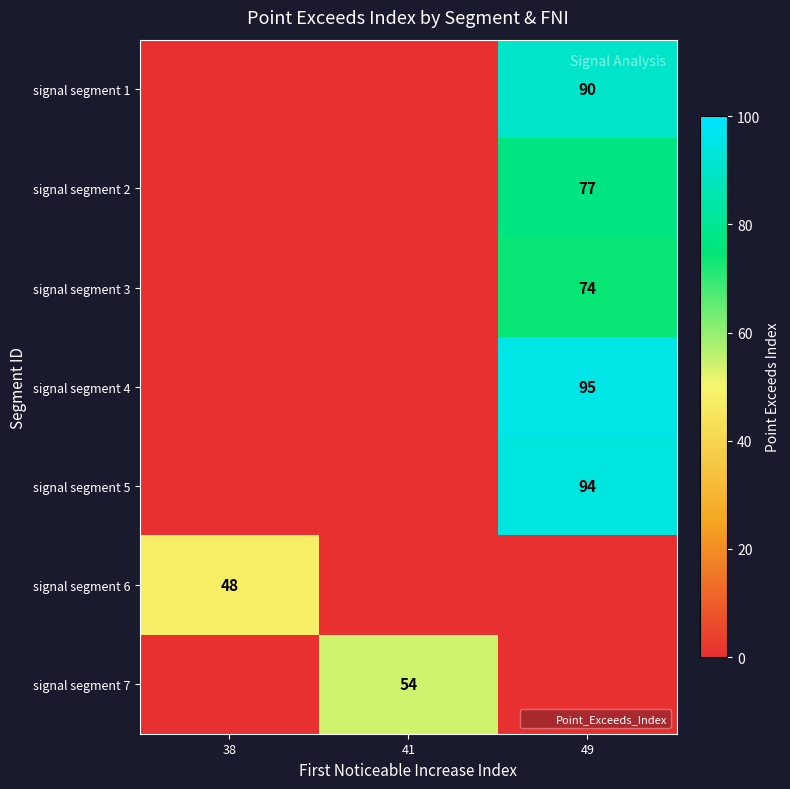

Reading left to right, what are all the values shown in this chart?

row_0: 0	0	90
row_1: 0	0	77
row_2: 0	0	74
row_3: 0	0	95
row_4: 0	0	94
row_5: 48	0	0
row_6: 0	54	0